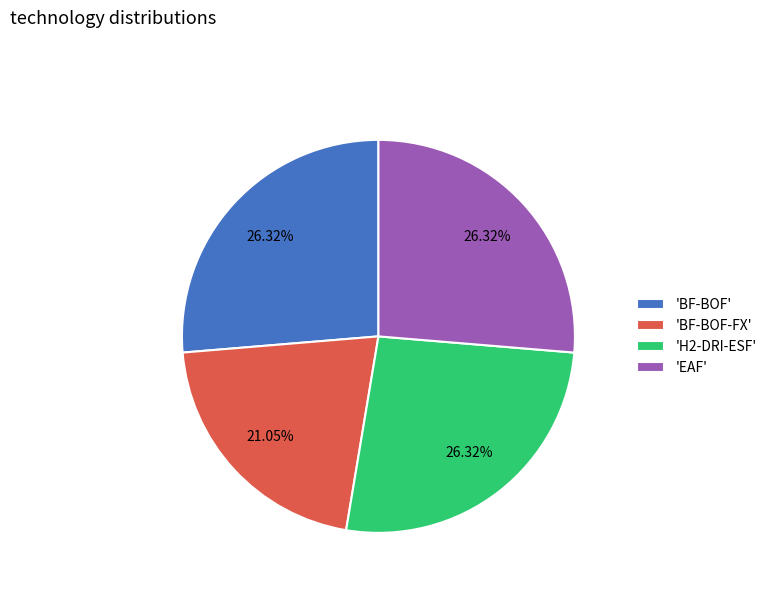

Is the sum of 'EAF' and 'BF-BOF-FX' greater than half?

No